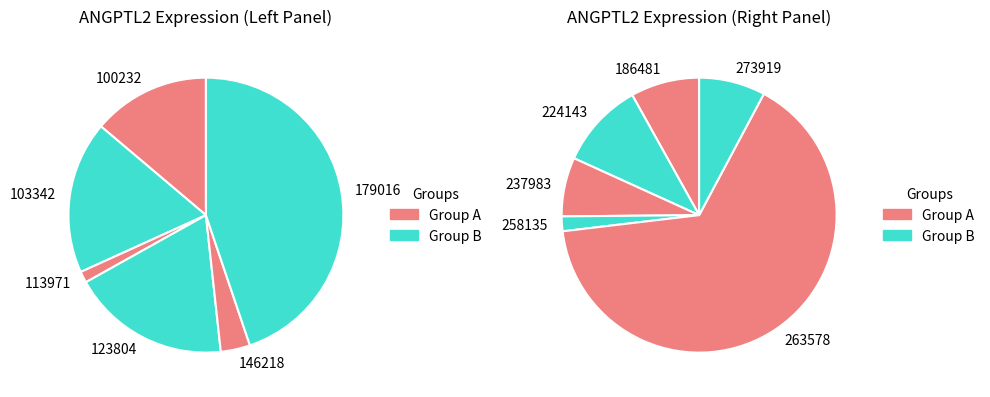

Is there a majority slice in this chart?

No